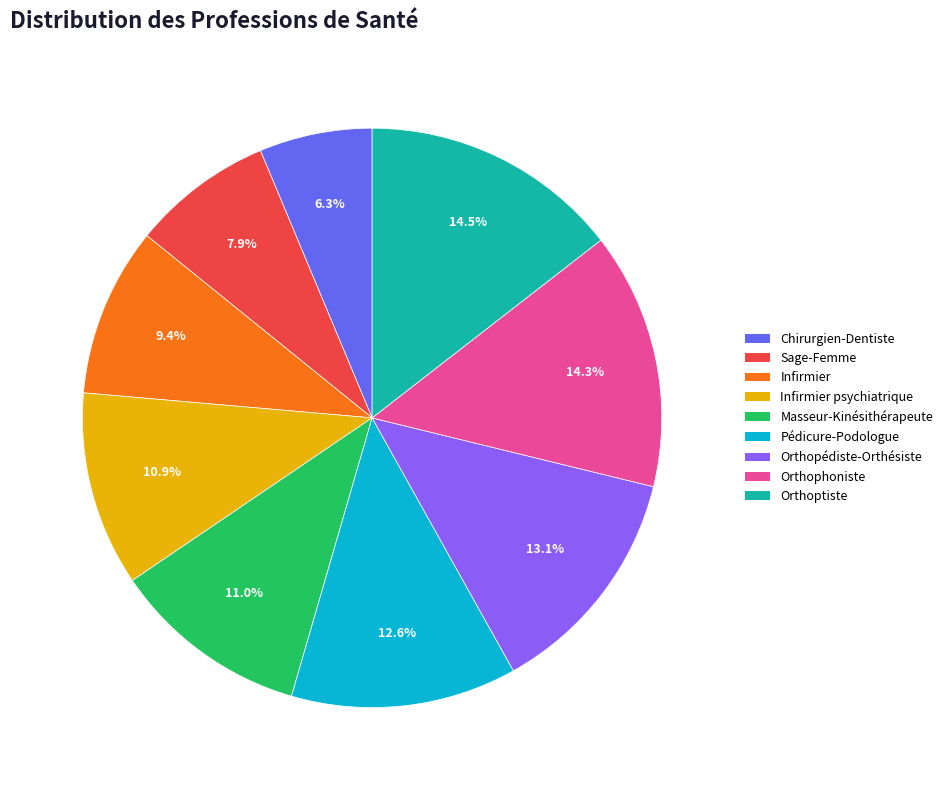

What is the ratio of the value at Infirmier psychiatrique to the value at Chirurgien-Dentiste?

1.7